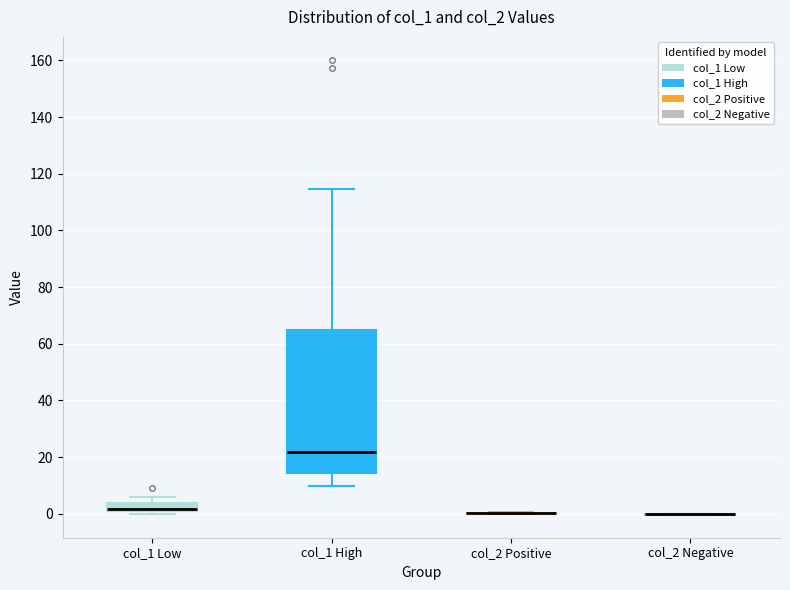

Which box is the tallest, from its lower edge to its upper edge?

col_1 High